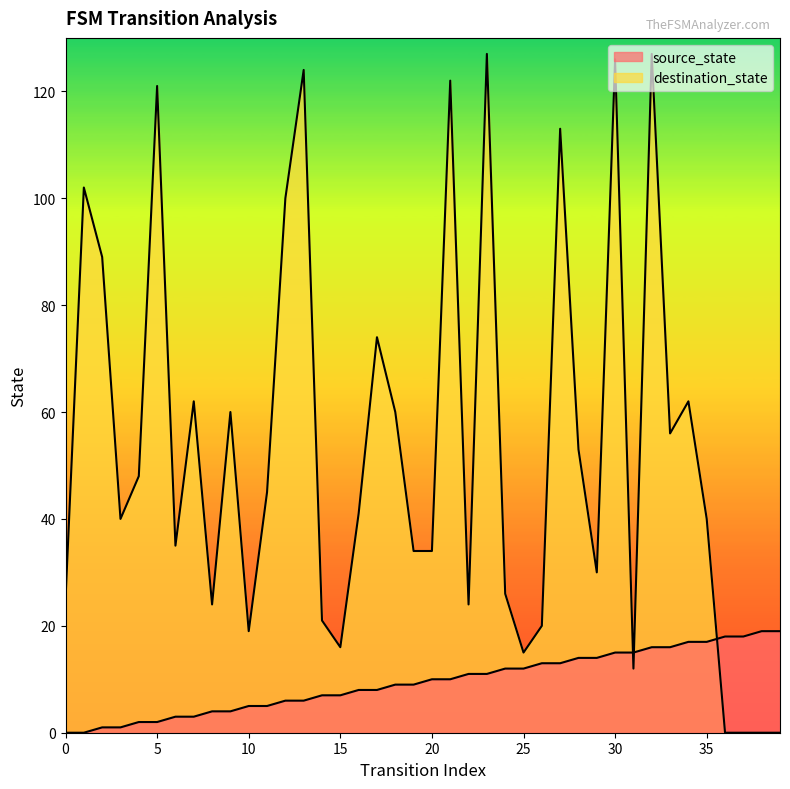

True or false: source_state has a value of 12 at 38.

False